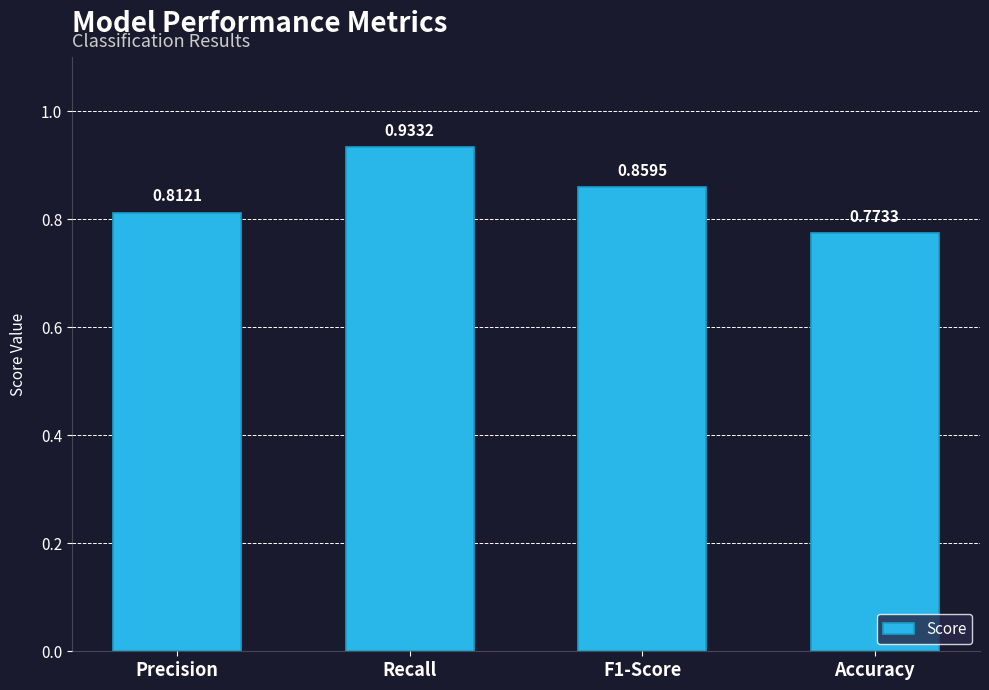

What is the sum of all values?

3.4